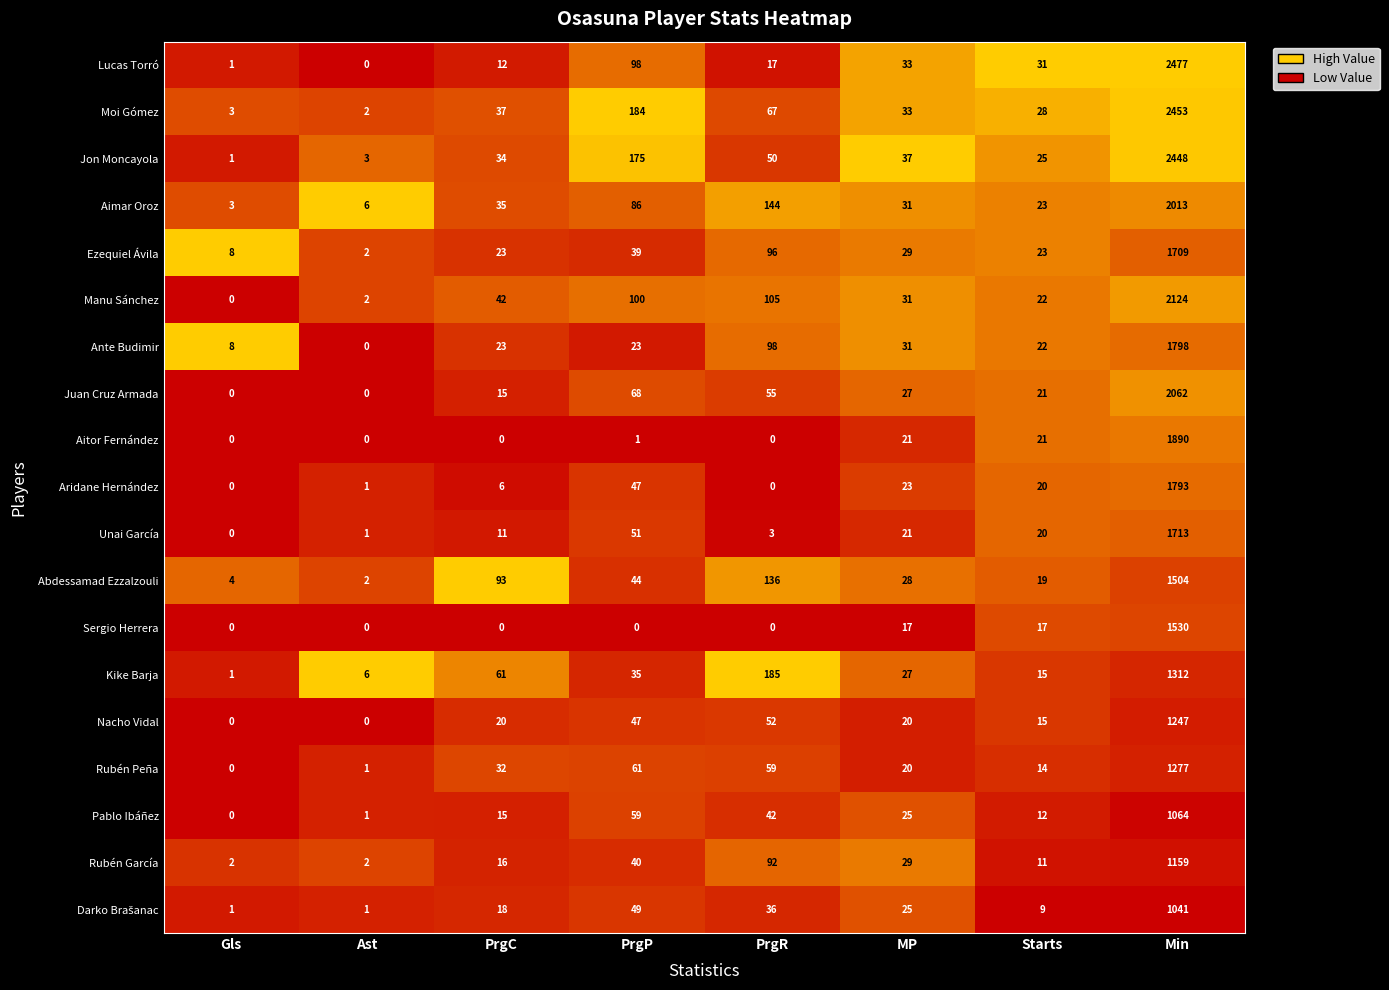

At which label does Juan Cruz Armada first exceed 27?

PrgP